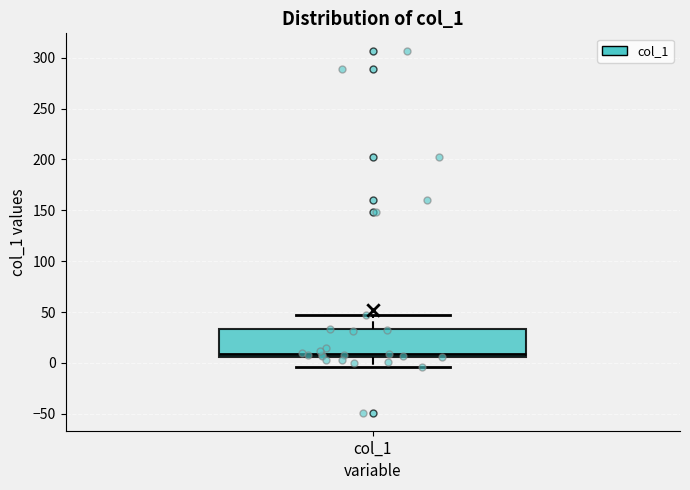

Transcribe this box plot: give where the median line is, the range the box spans, and where the two whiskers end, as read against the y-axis. The values are not printed on the chart, so give them approximately, as read against the axis.

median 10, box 5 to 35, whiskers -5 to 45